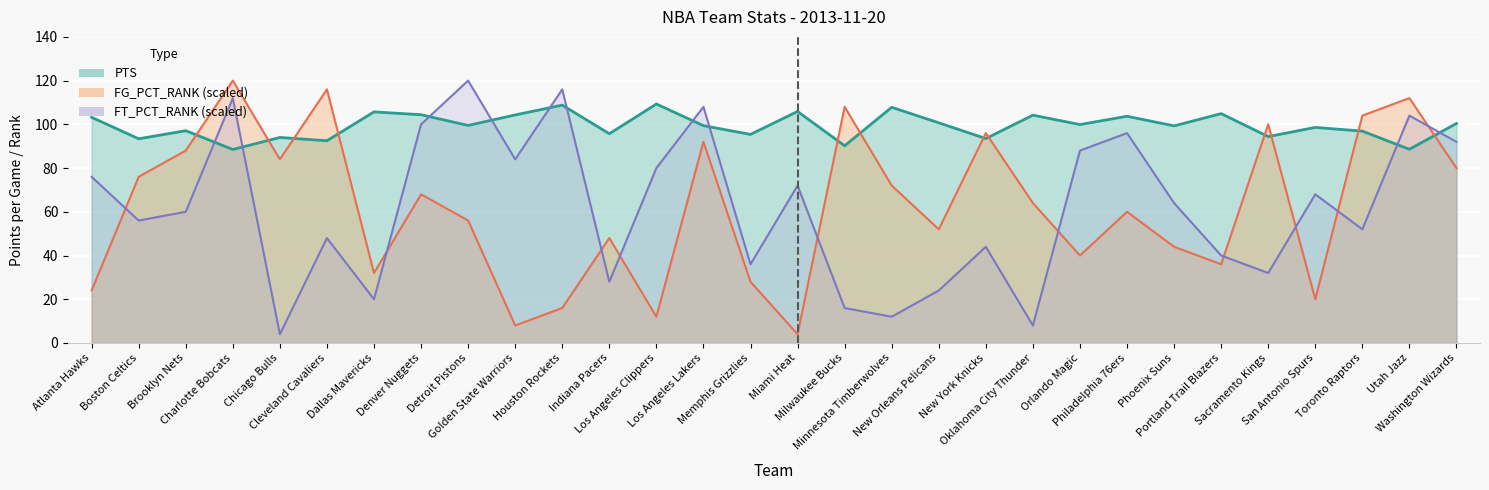

What is the label of the 25th point from the left?

Portland Trail Blazers